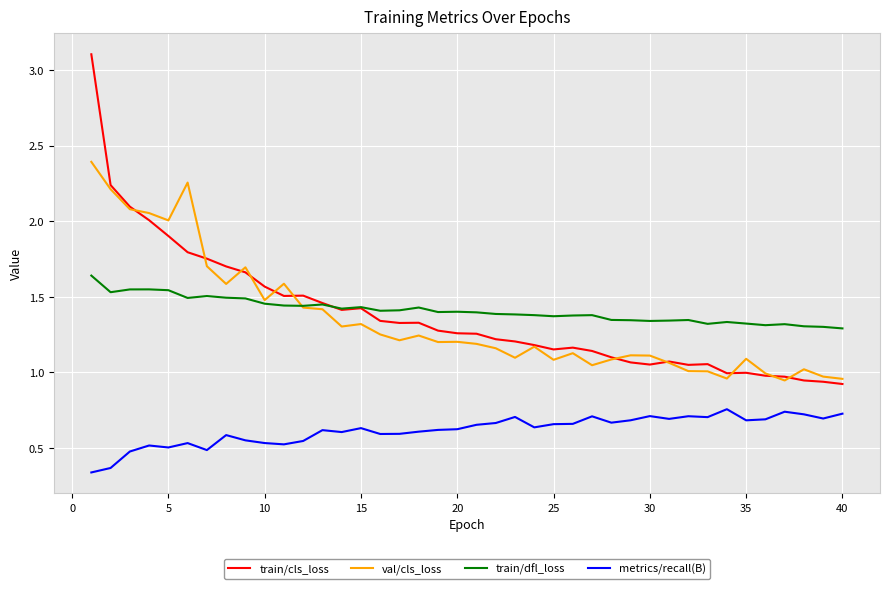

True or false: metrics/recall(B) and val/cls_loss intersect in this chart.

False